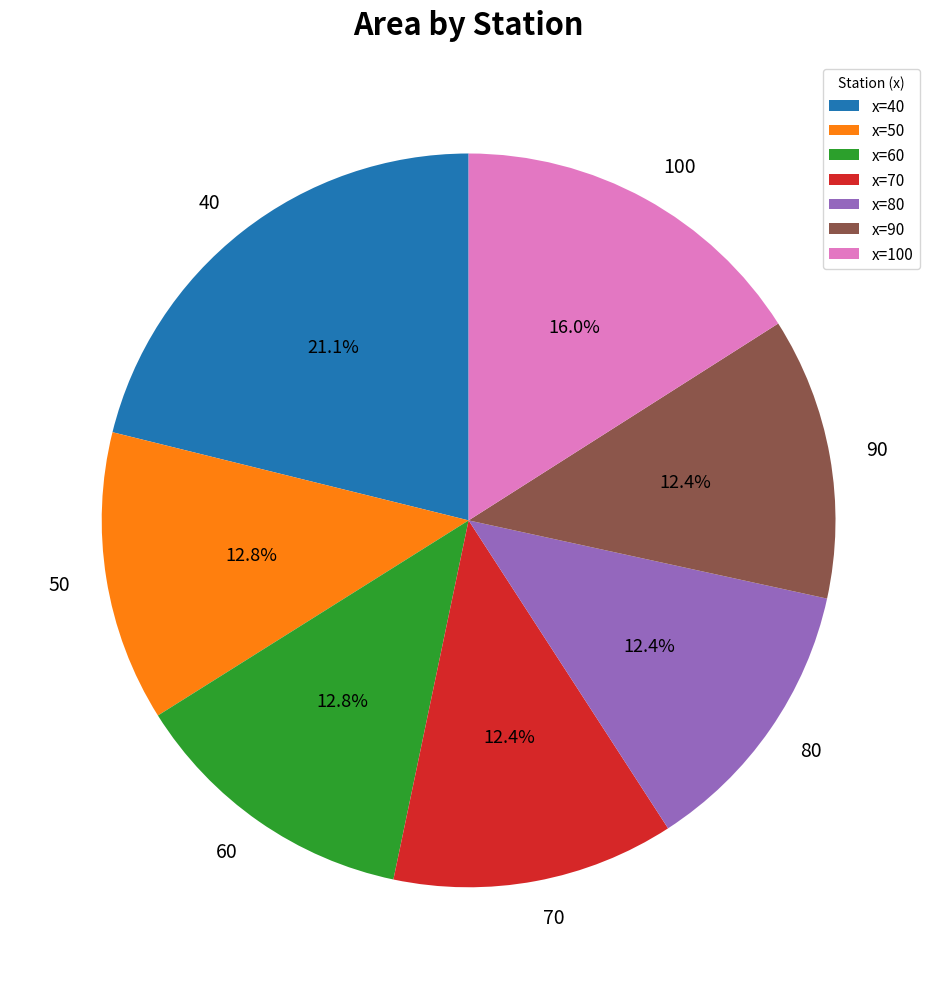

What percentage is the 90 slice, to the nearest percent?

12%